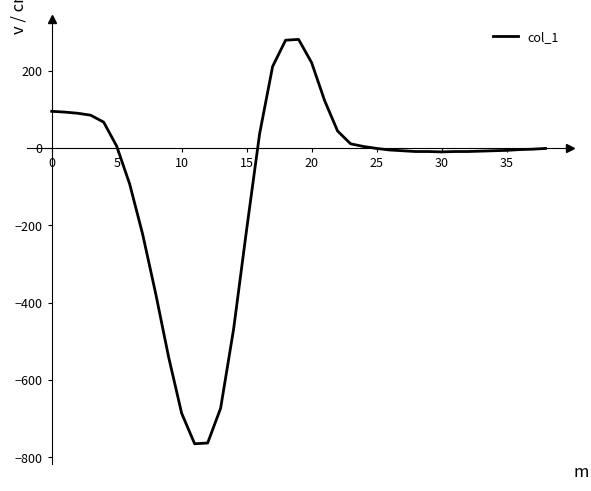

What is the difference between the maximum and minimum values?

1046